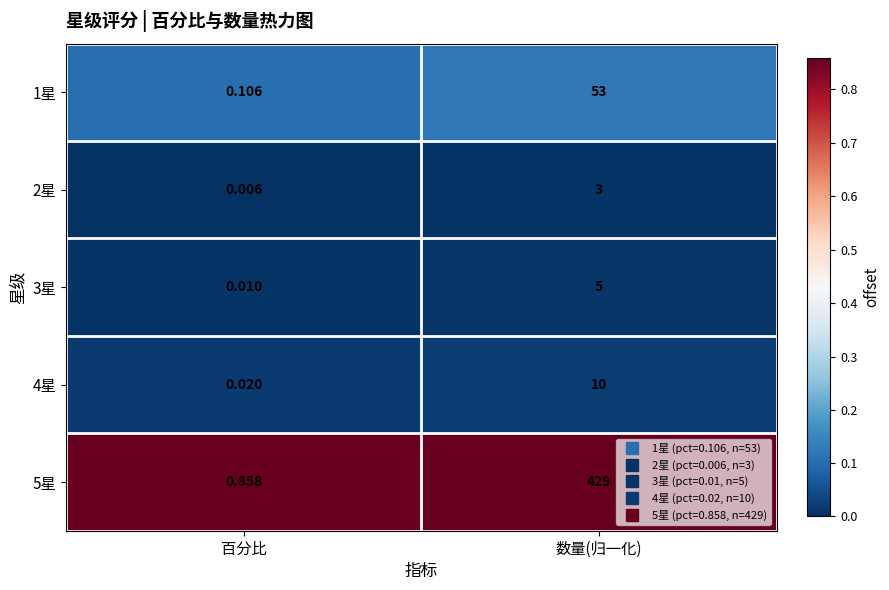

Which category has the lowest value across all series?

百分比